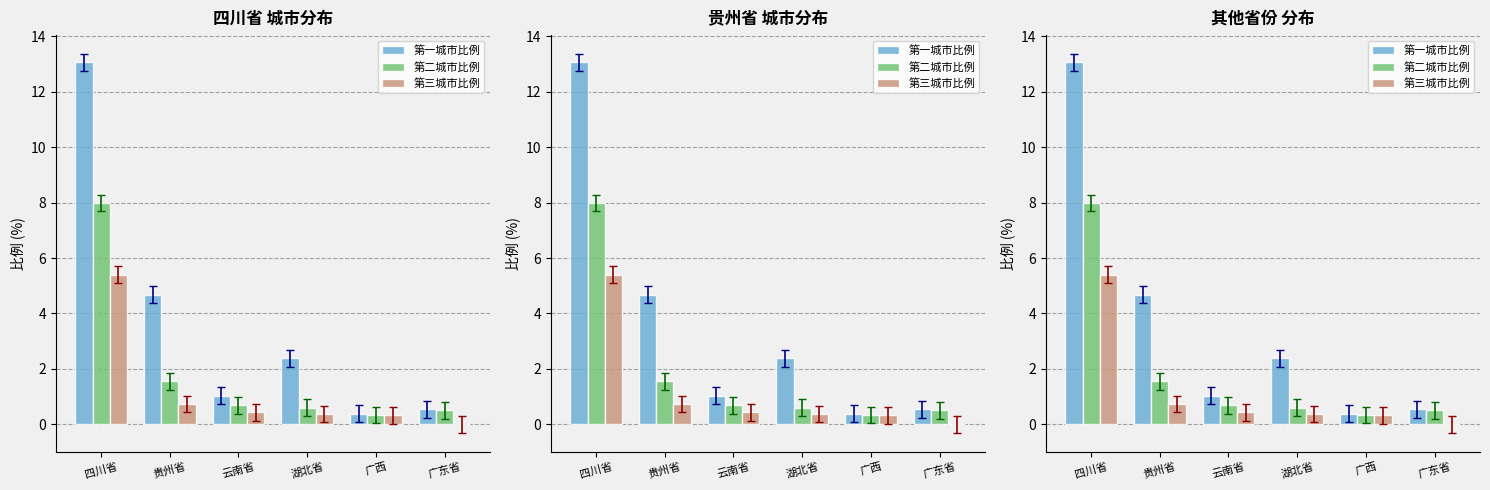

Are the bars grouped side by side (vs. stacked)?

Yes